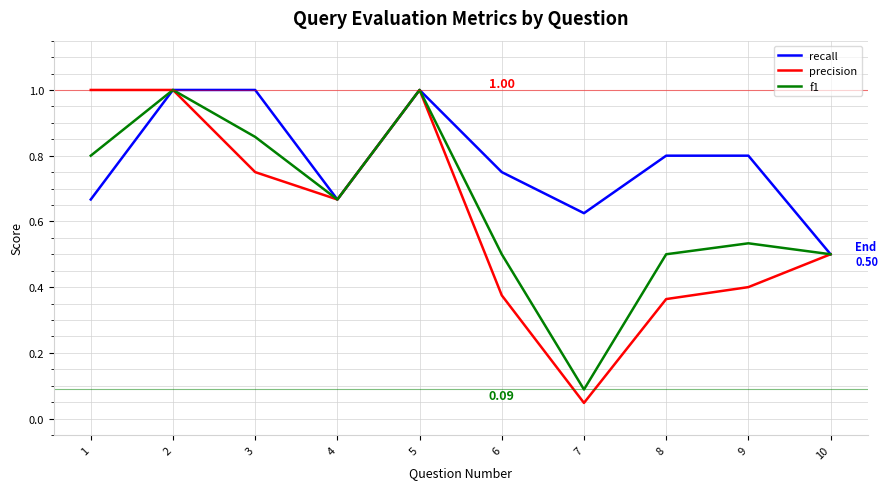

How many series are shown in this chart?

3